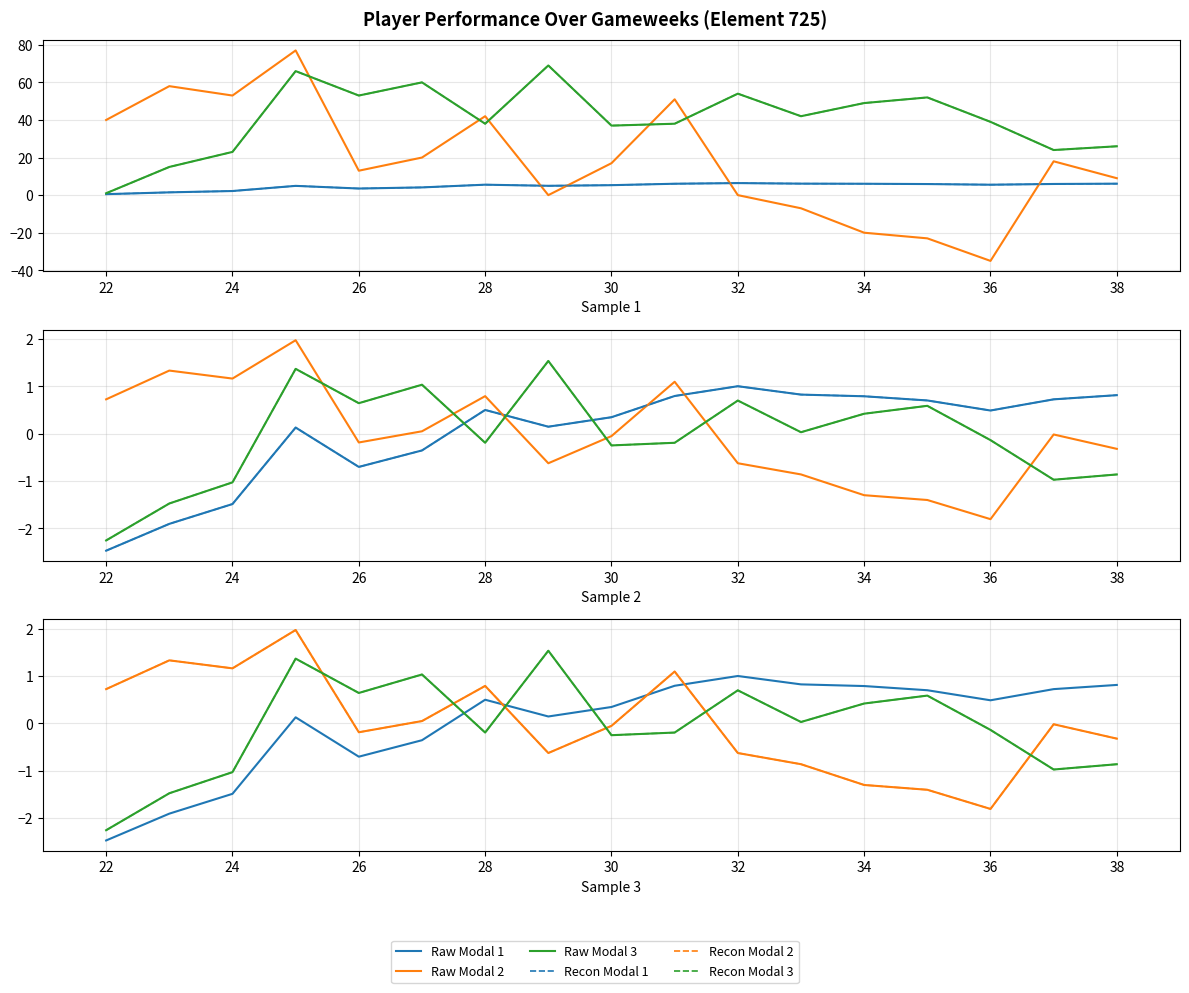

Is the value of selected at 24 greater than the value of transfers_balance at 34?

Yes